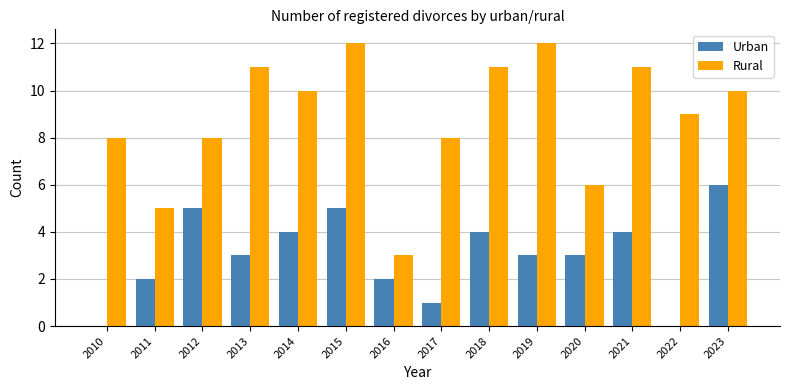

How many series are shown in this chart?

2